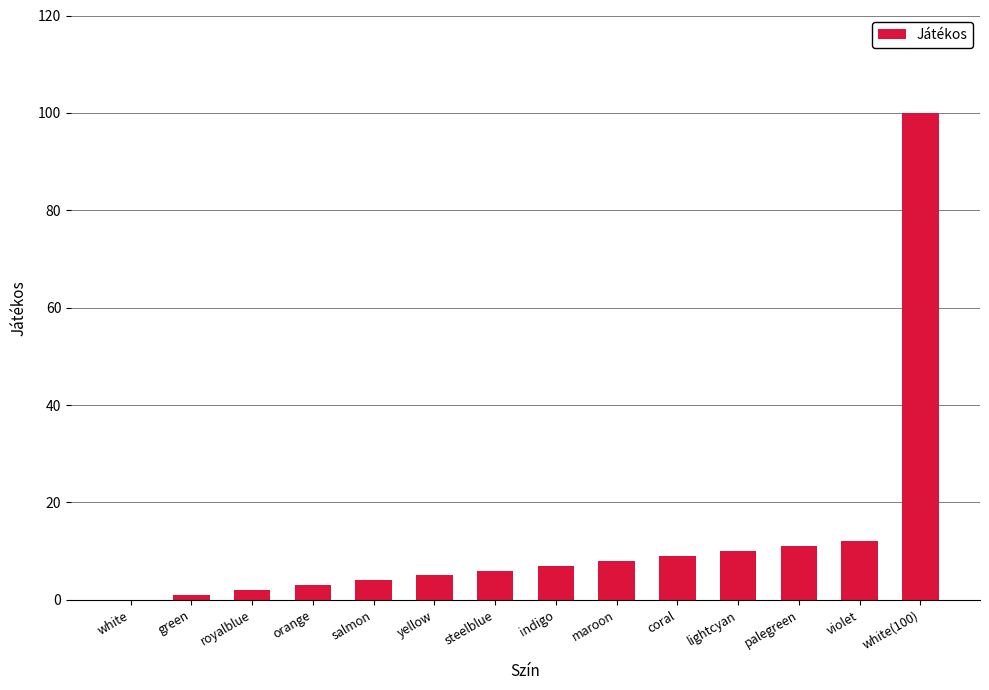

What is the maximum value shown in the chart?

100